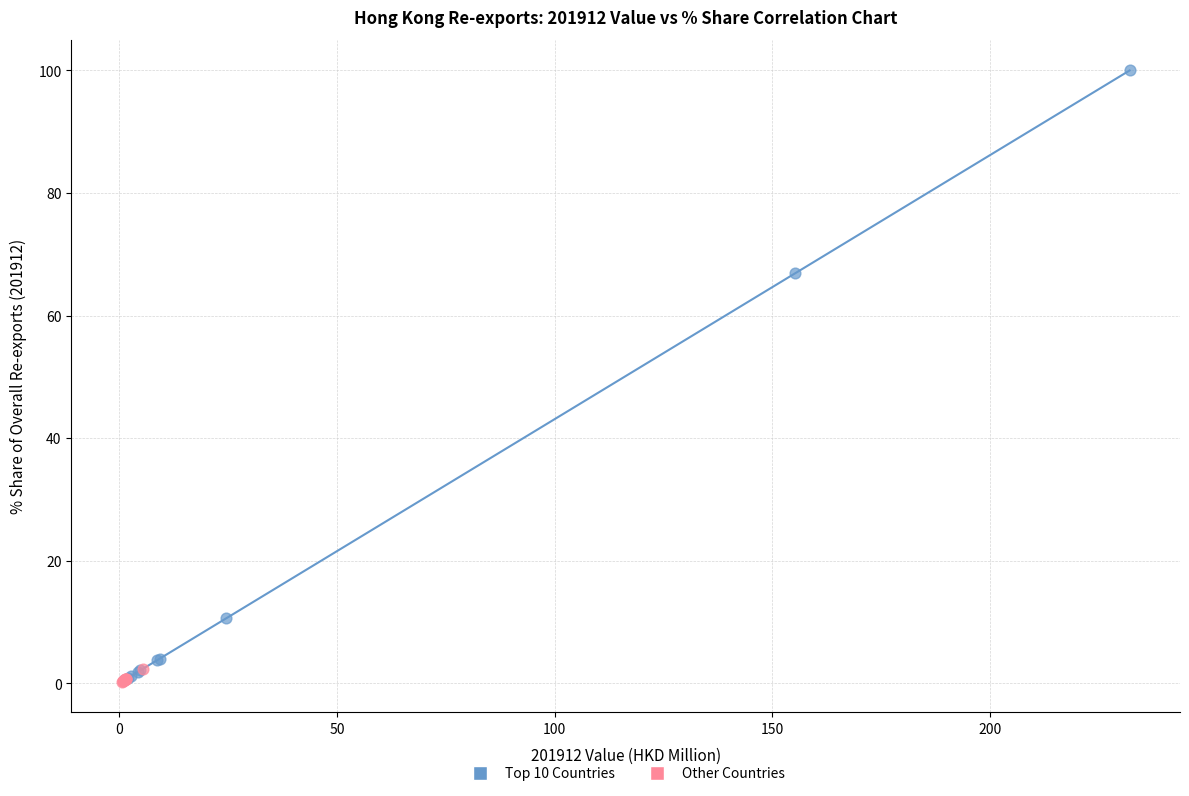

Which series has the widest spread of Y values?

Top 10 Countries